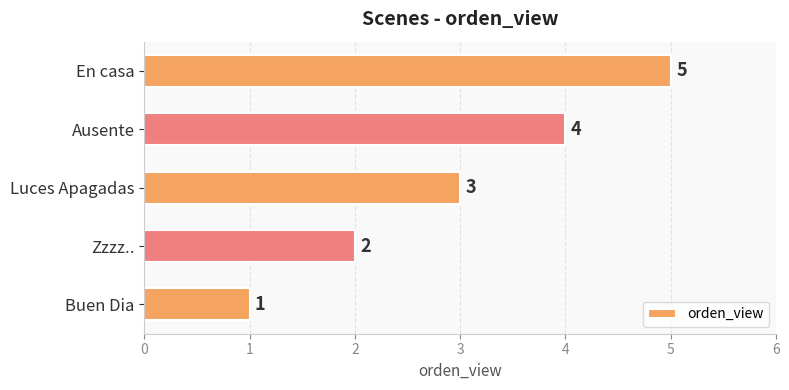

The value at Buen Dia is 1. True or false?

True